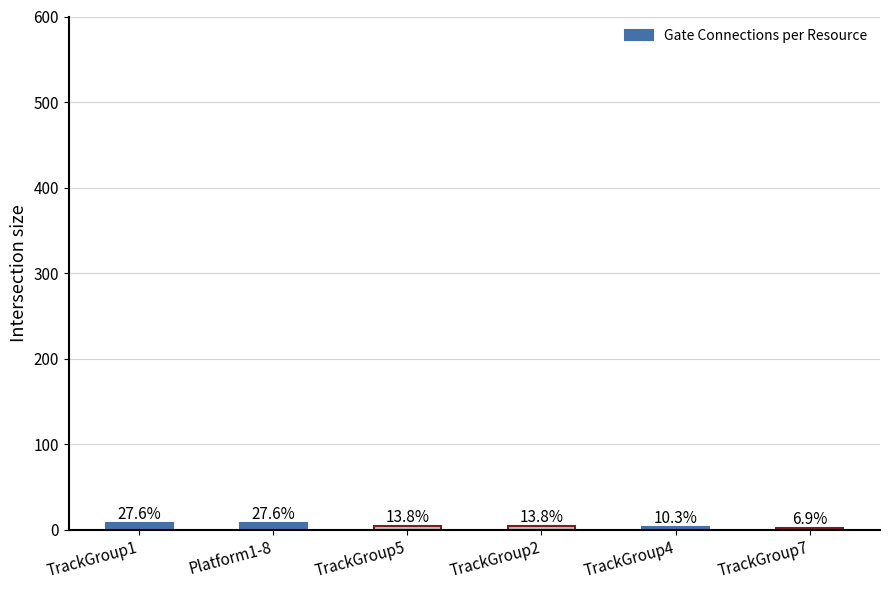

What position from the right is TrackGroup7?

1